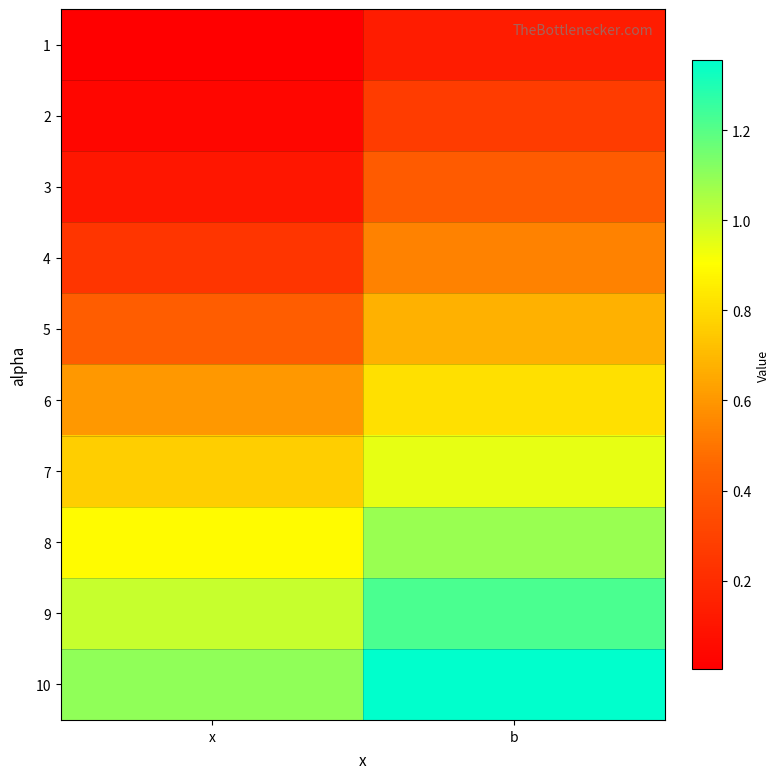

At b, list the series in order from smallest to largest.

1, 2, 3, 4, 5, 6, 7, 8, 9, 10